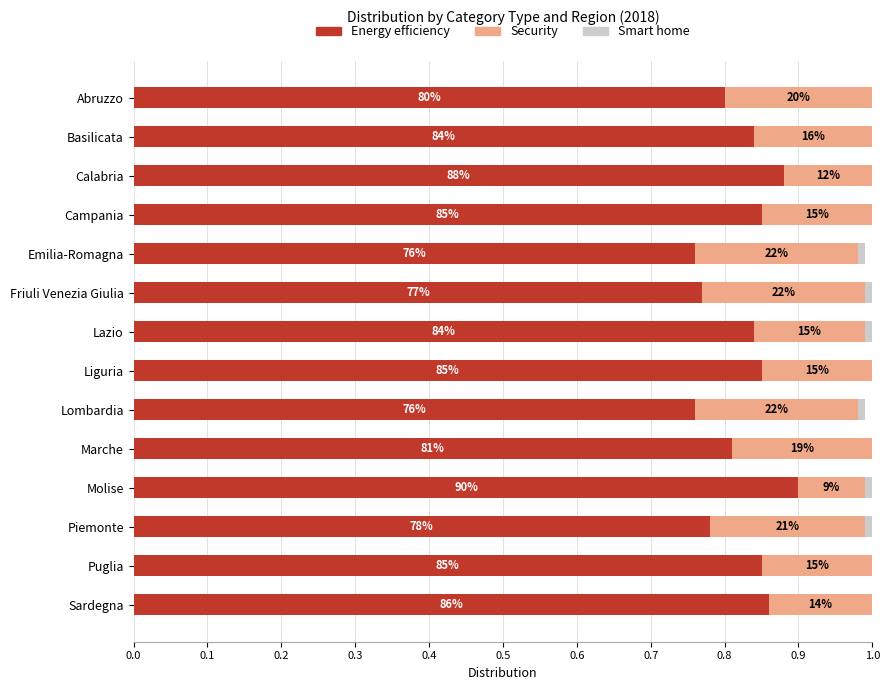

What are all the series names shown in the legend?

Energy efficiency, Security, Smart home